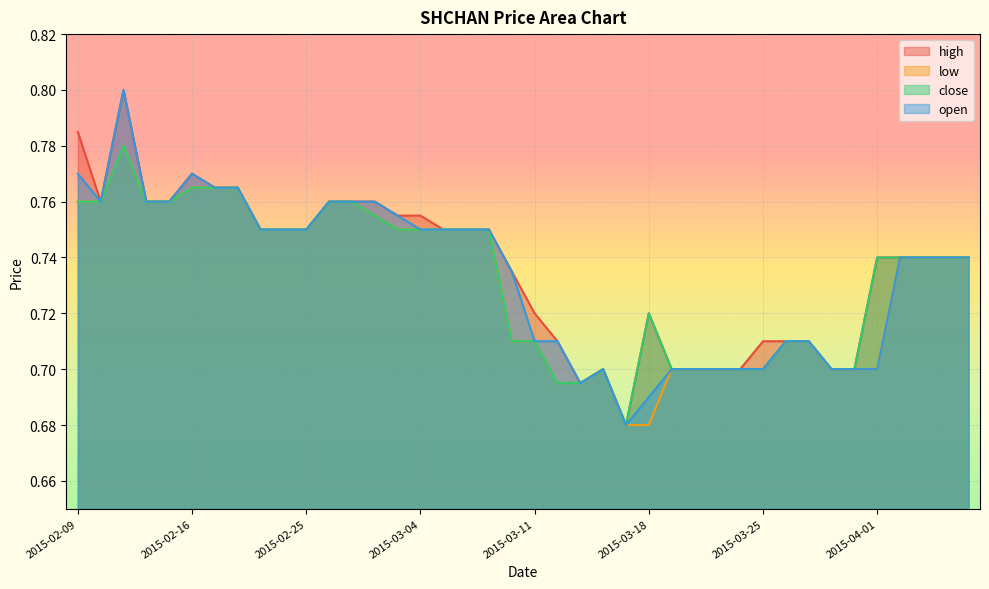

What is the average value of the open series?

0.7